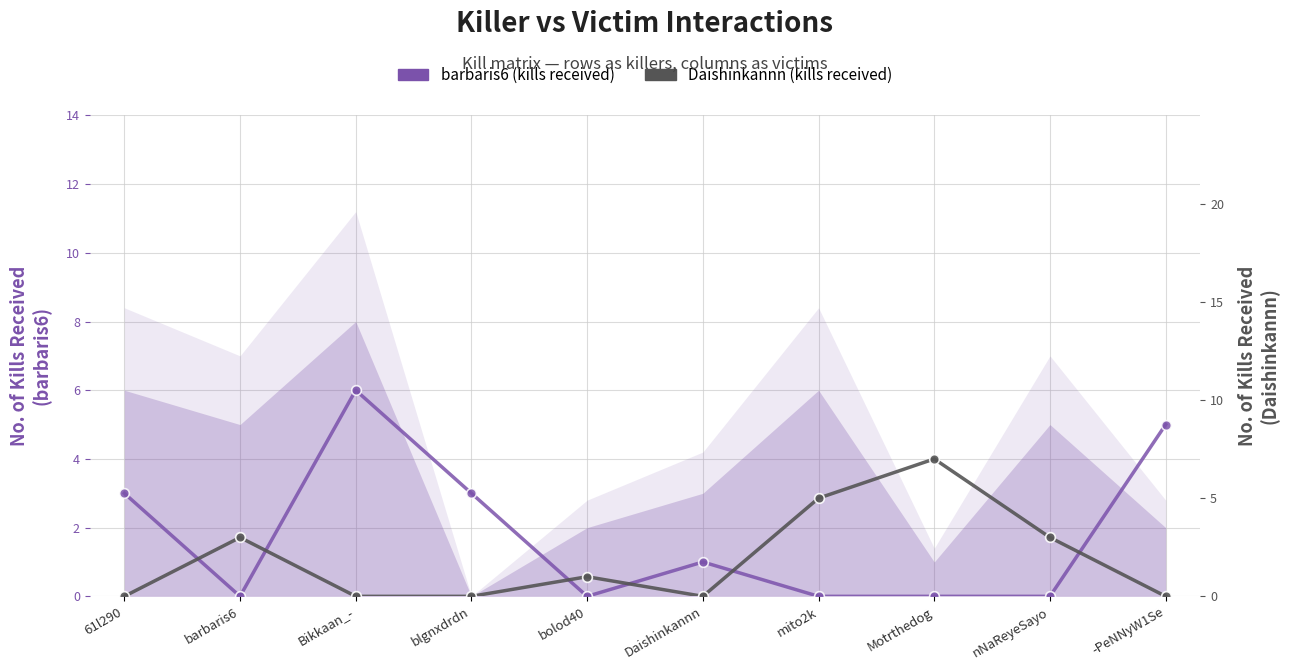

How many data points does each series have?

10